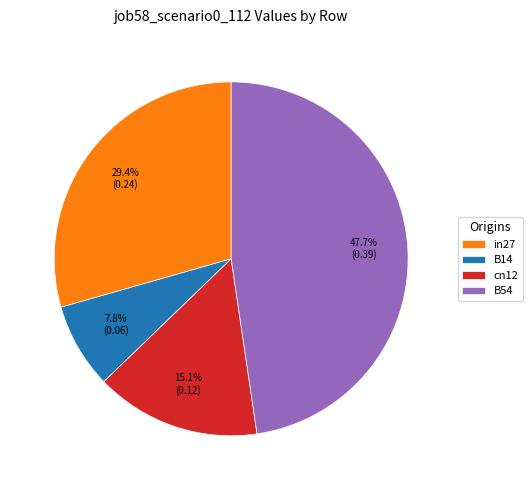

Which category has the smallest portion of the pie?

B14